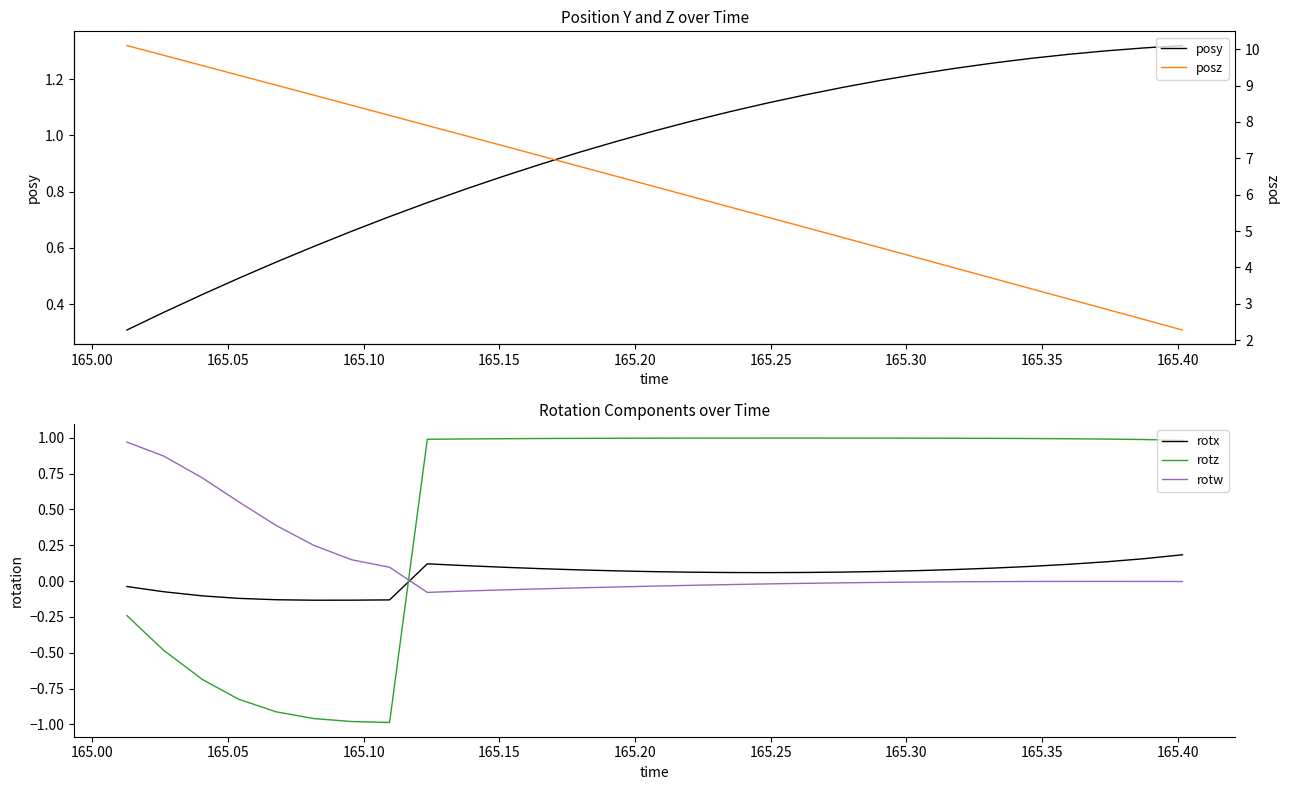

How many times do rotx and rotz cross each other?

1